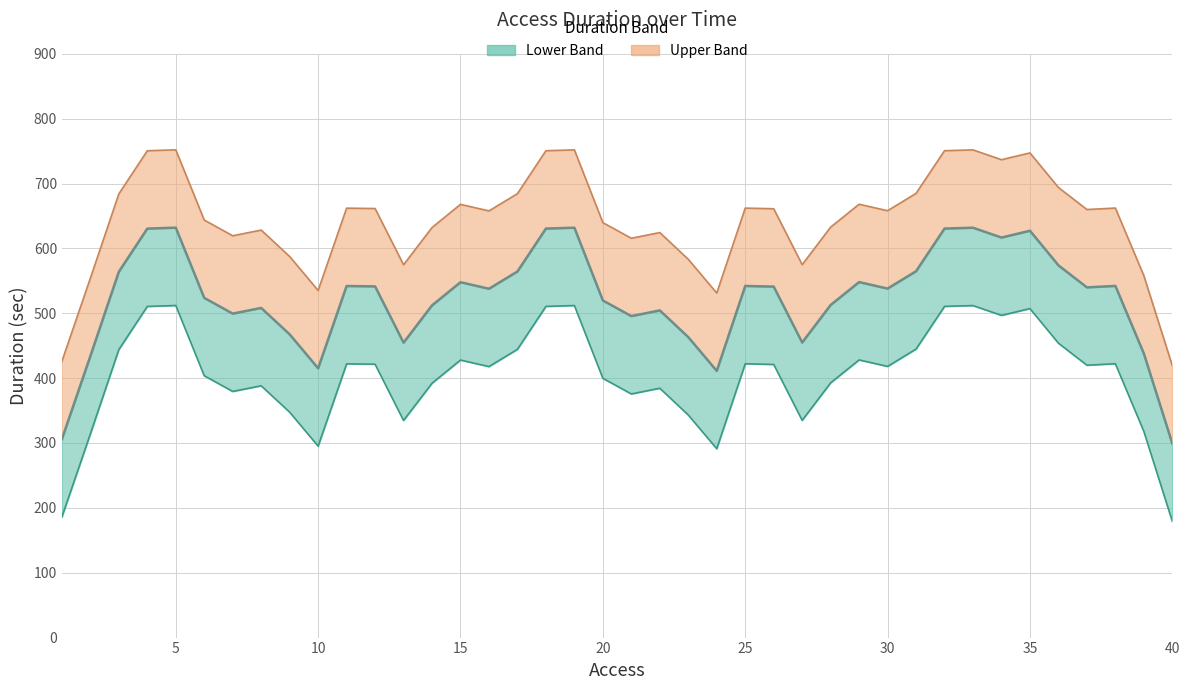

True or false: Trend (smoothed) and Lower bound cross at least once.

False